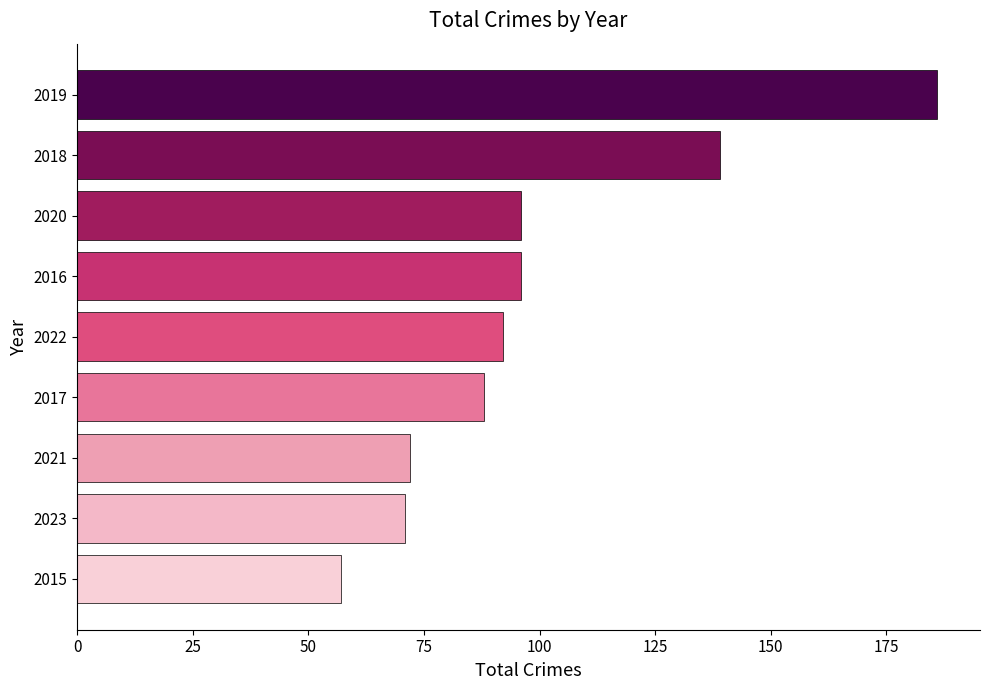

Which has a higher value, 2021 or 2019?

2019